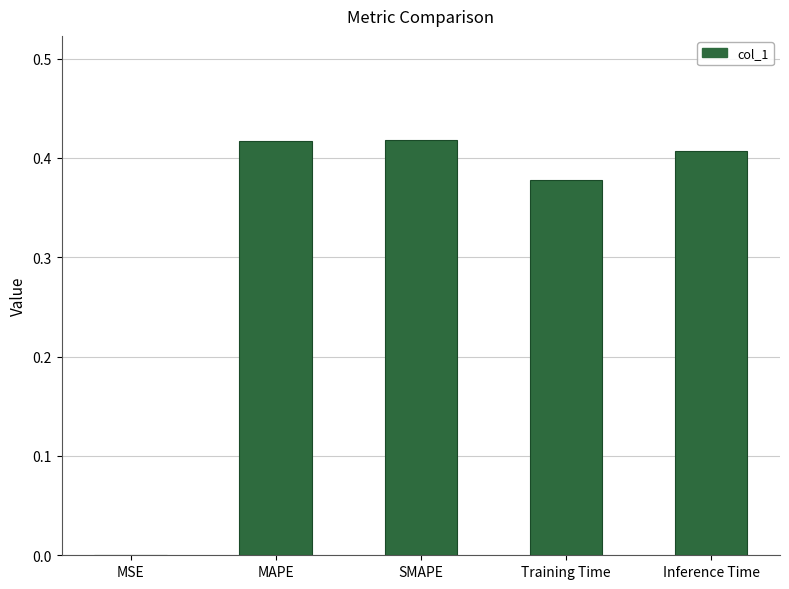

Between Training Time and MAPE, which is larger?

MAPE